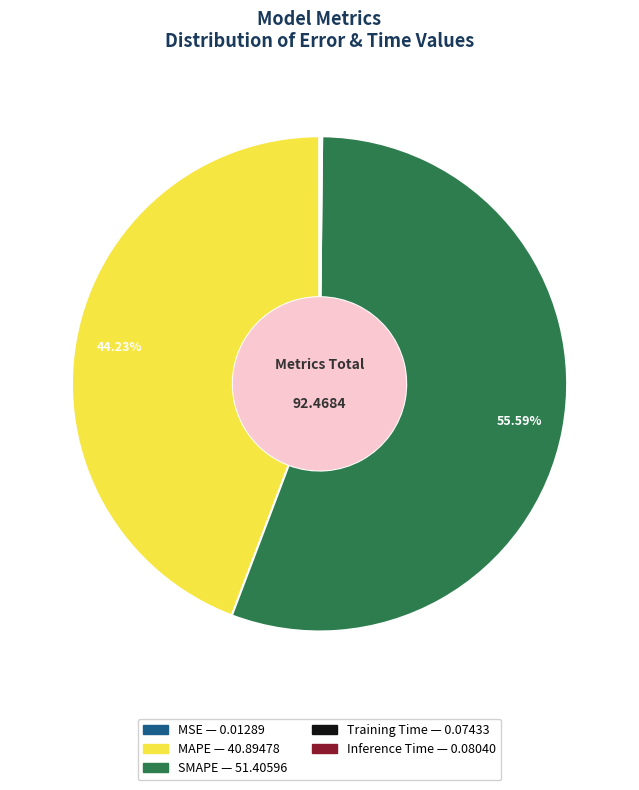

Which has a higher value, MAPE or SMAPE?

SMAPE